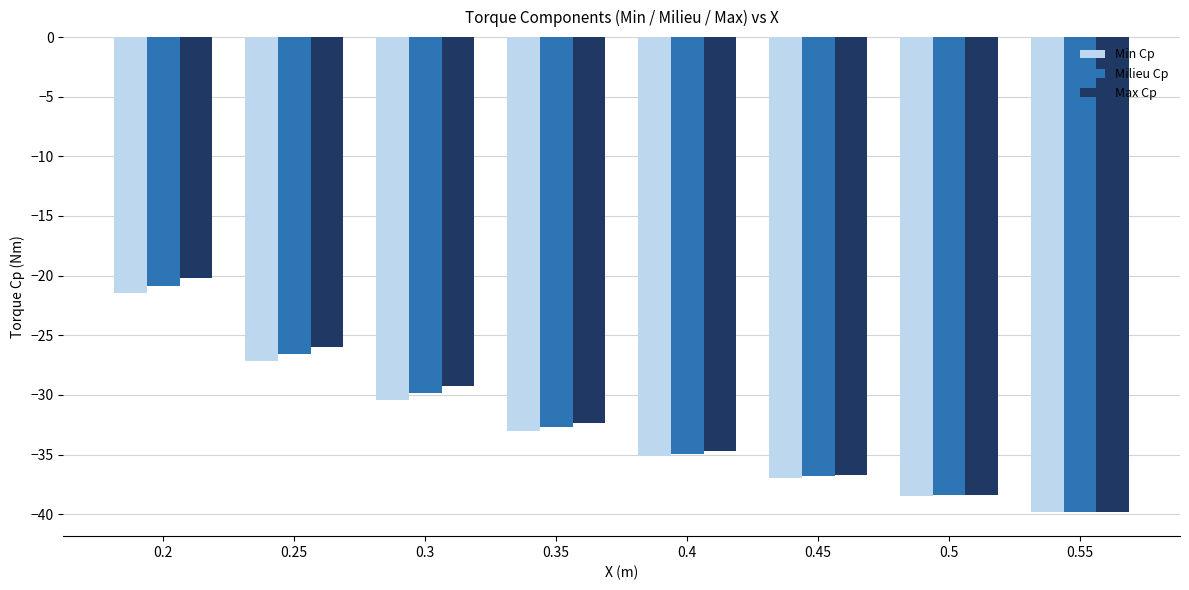

Is it true that Max Cp equals -55.0 at 0.4?

False